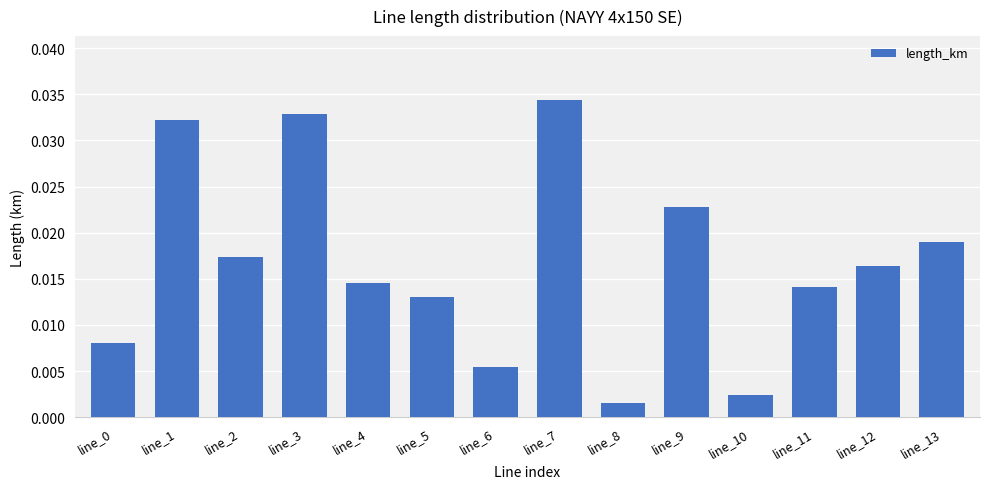

Which category has the lowest value across all series?

line_8